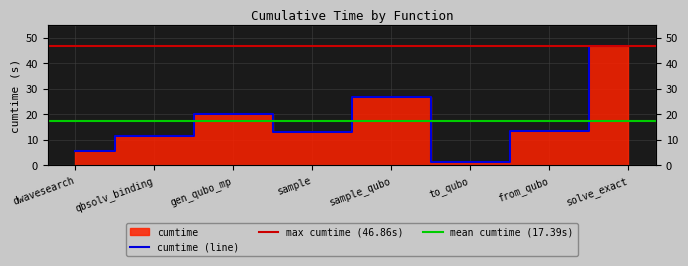

How many points are higher than both their immediate neighbors (excluding endpoints)?

2